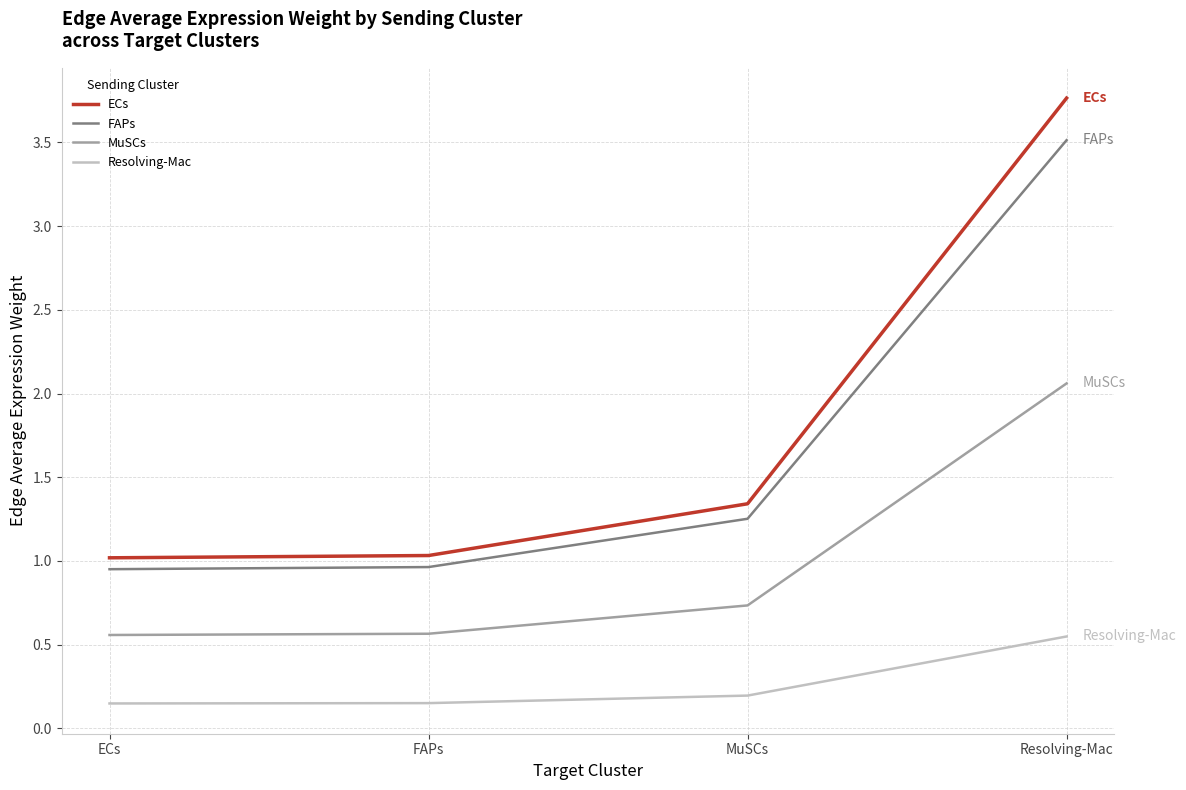

Rank the series at Resolving-Mac from lowest to highest value.

Resolving-Mac, MuSCs, FAPs, ECs